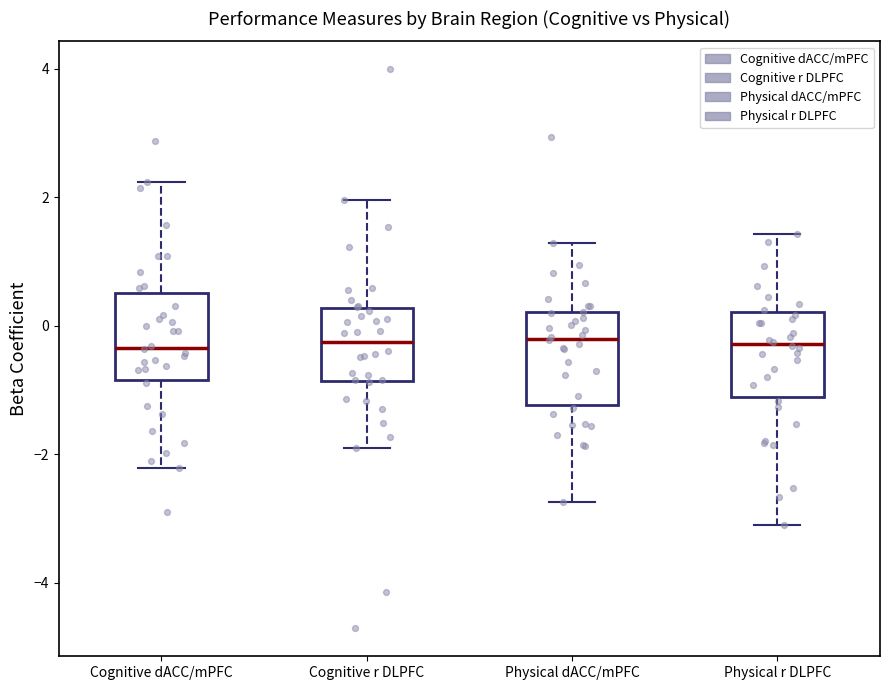

Reading left to right, read every box against the y-axis: the position of its median line, the range the box covers, and the ends of its whiskers. The values are not printed on the chart, so give them approximately, as read against the axis.

Cognitive dACC/mPFC: median -0.4, box -0.8 to 0.6, whiskers -2.2 to 2.2
Cognitive r DLPFC: median -0.2, box -0.8 to 0.2, whiskers -1.8 to 2.0
Physical dACC/mPFC: median -0.2, box -1.2 to 0.2, whiskers -2.8 to 1.2
Physical r DLPFC: median -0.2, box -1.2 to 0.2, whiskers -3.0 to 1.4